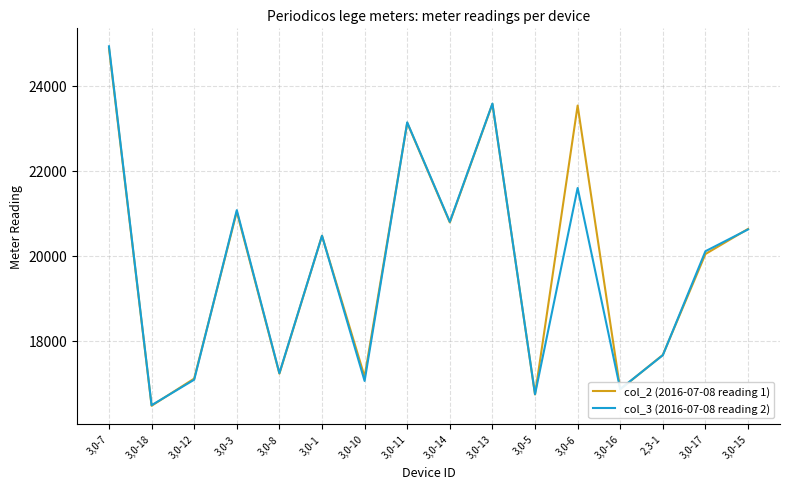

Read the col_3 (2016-07-08 reading 2) value at 3,0-1, to the nearest 10.

20470